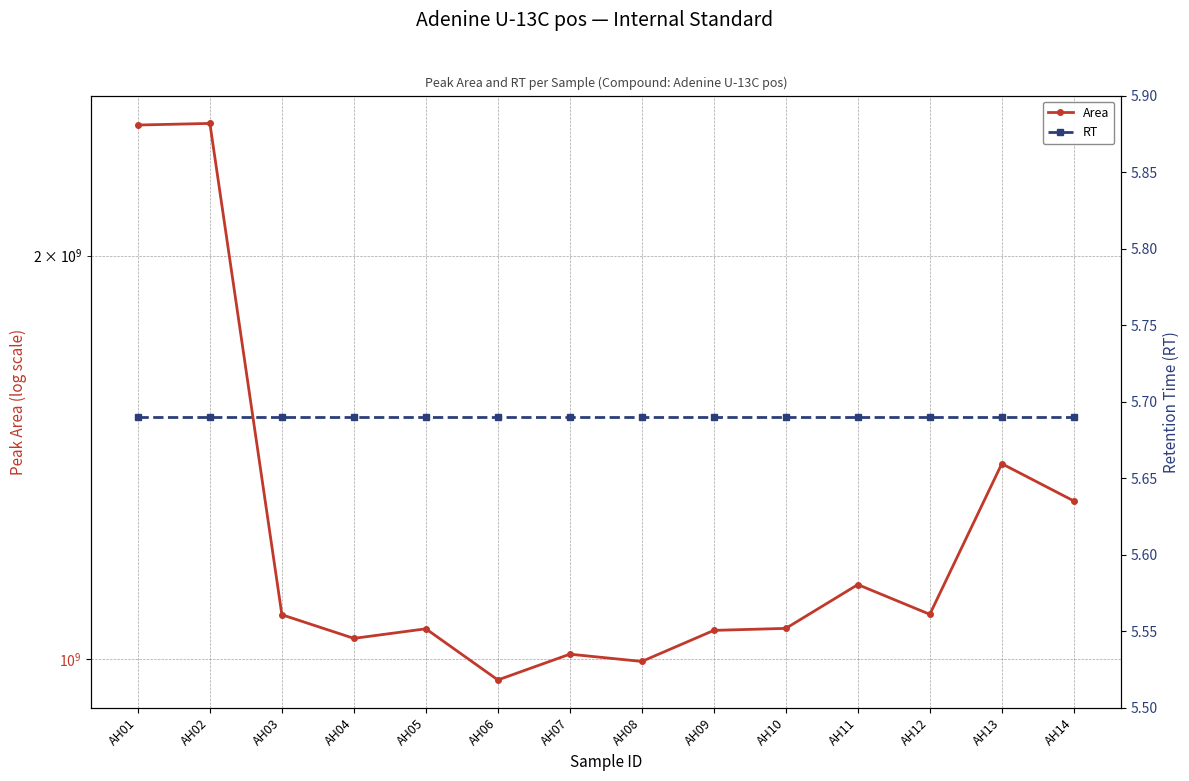

How many distinct data groups are displayed?

2